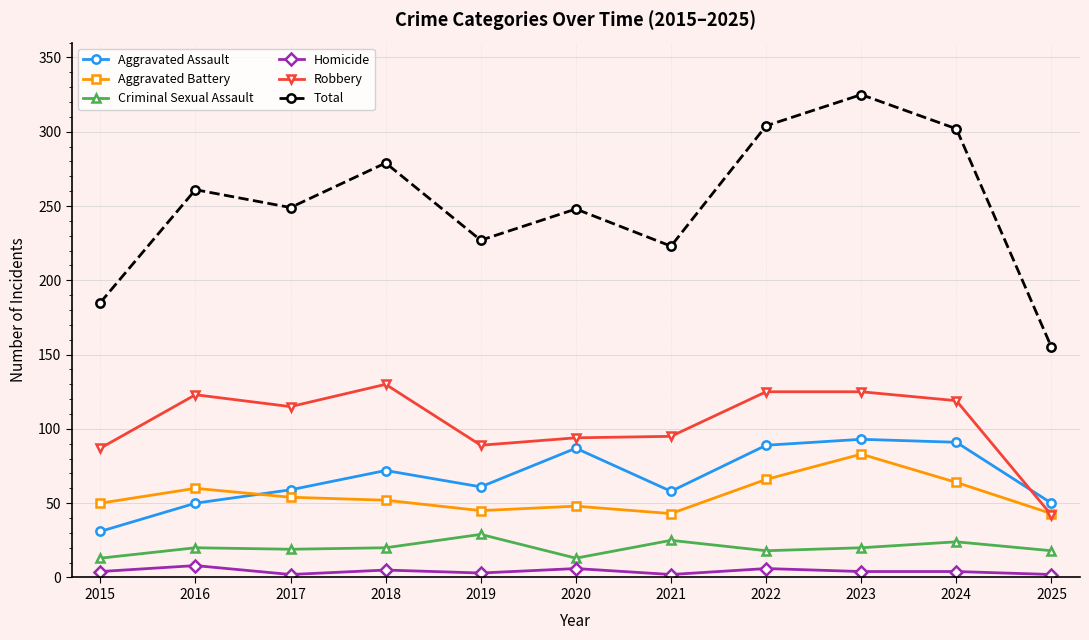

What is the greatest value displayed?

325